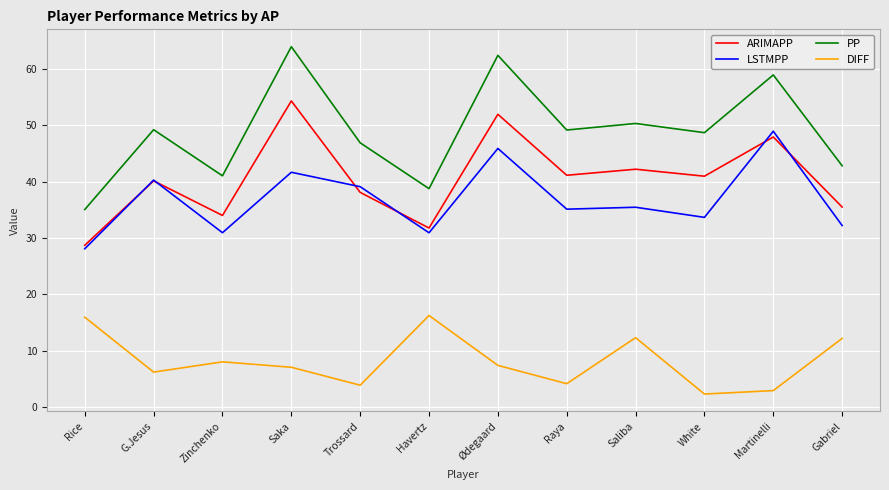

What is the total value across all series at Raya?

129.5